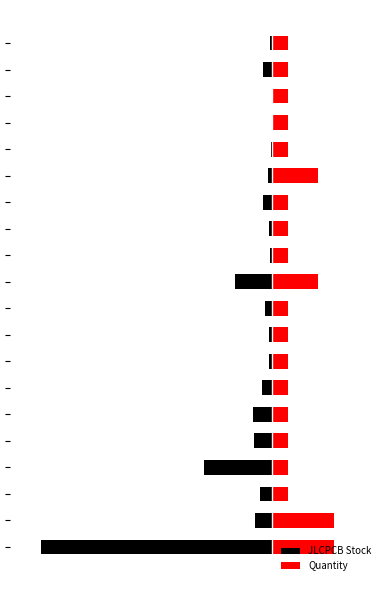

What is the total value across all series at 17?

1.0